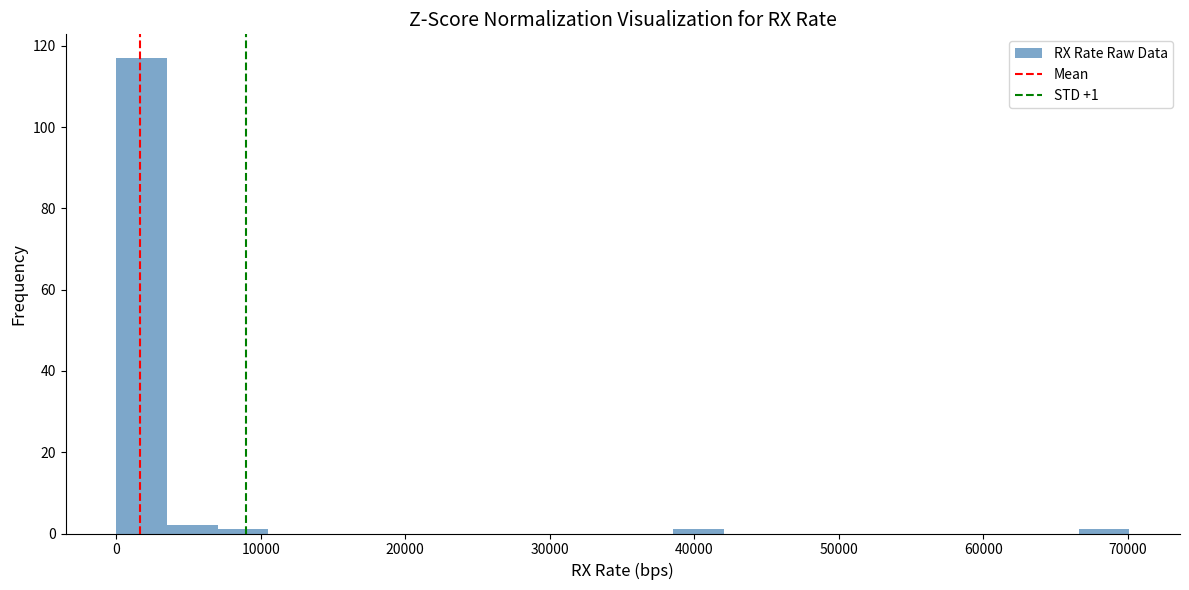

Around what value on the x-axis is the tallest bar? Give the approximate position of its centre, as read against the axis.

2000